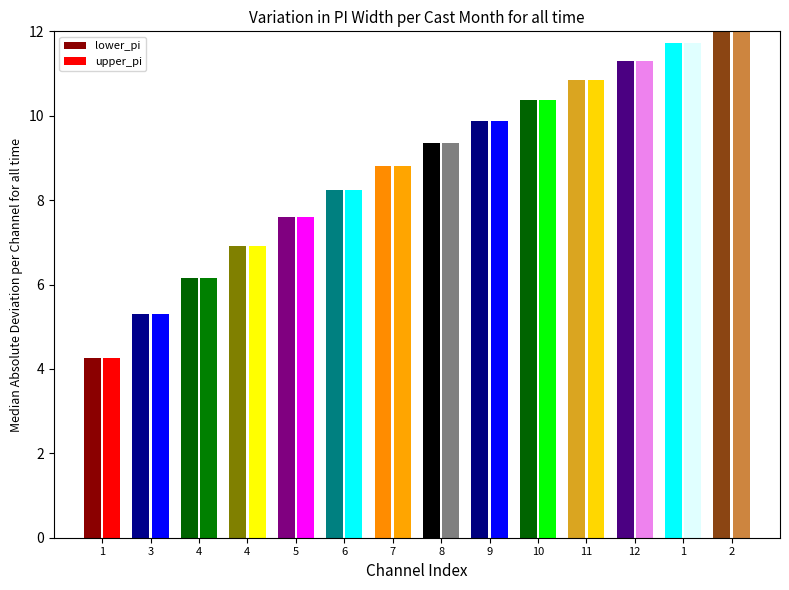

At which label does upper_pi first exceed 9?

8